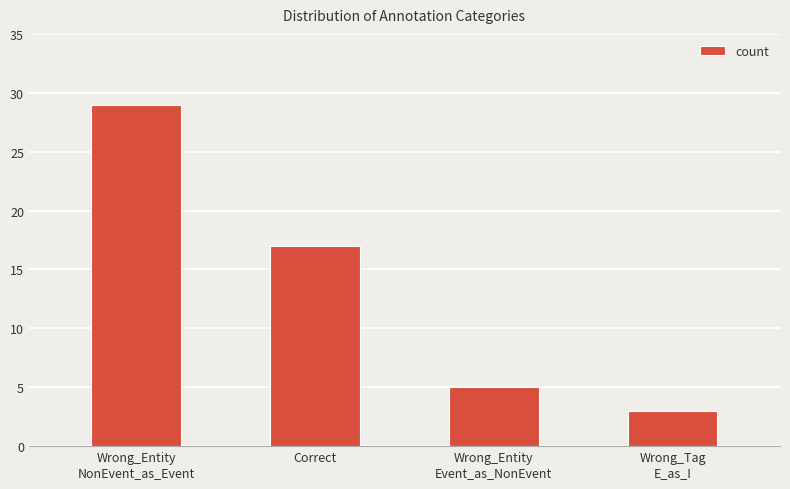

Which category has the lowest value across all series?

Wrong_Tag
E_as_I